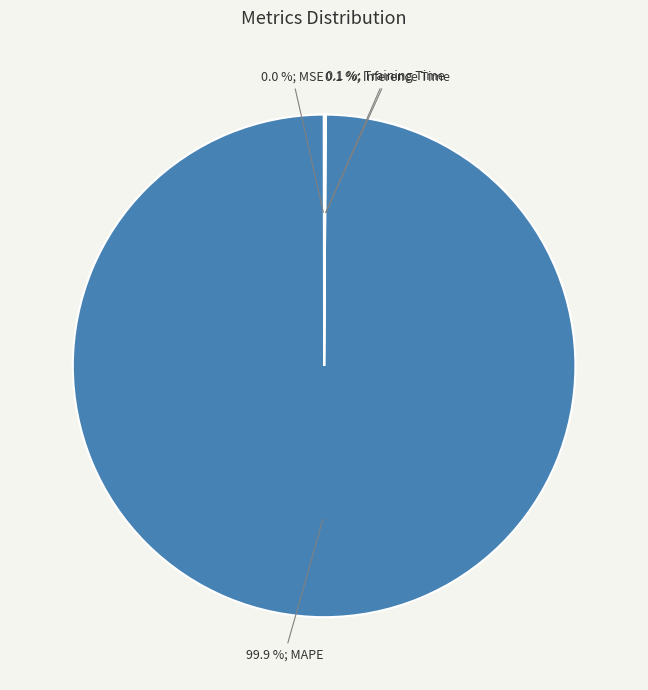

Is there any slice that represents more than half of the pie?

Yes